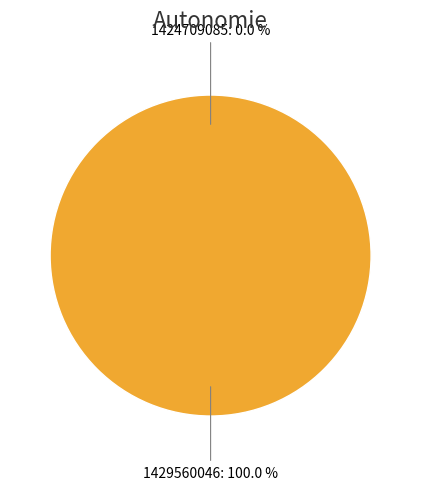

To the nearest percent, what percentage of the pie is 1429560046?

100%